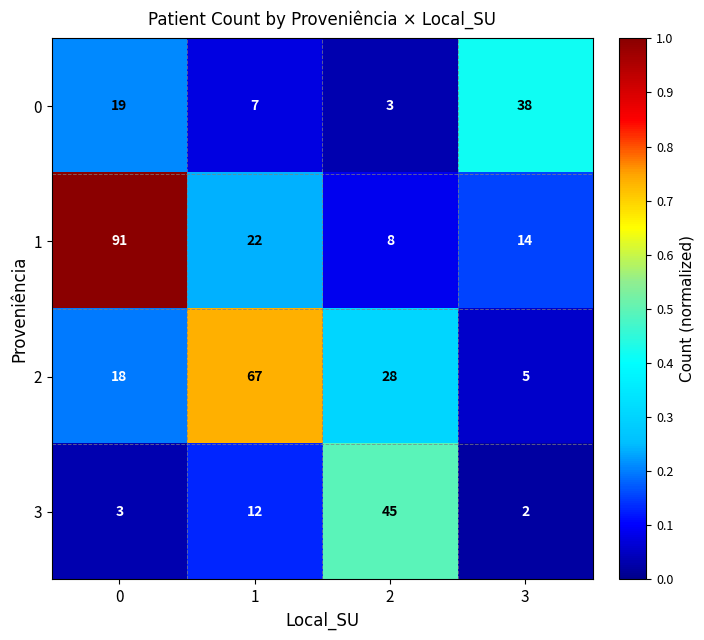

Reading left to right, transcribe all the data shown in this chart.

0: 0=19	1=7	2=3	3=38
1: 0=91	1=22	2=8	3=14
2: 0=18	1=67	2=28	3=5
3: 0=3	1=12	2=45	3=2